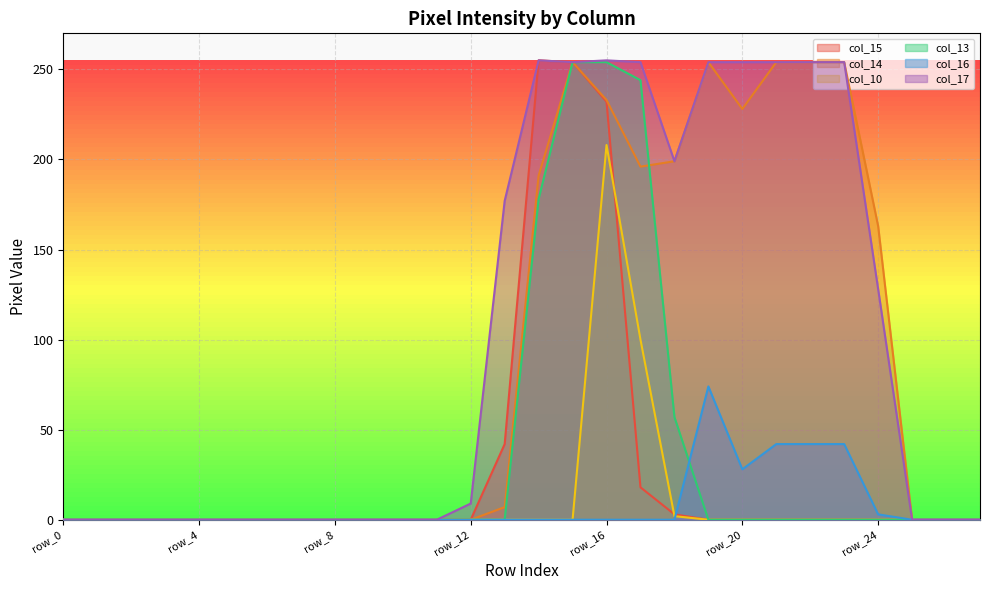

Does the chart display data point markers on the line(s)?

No